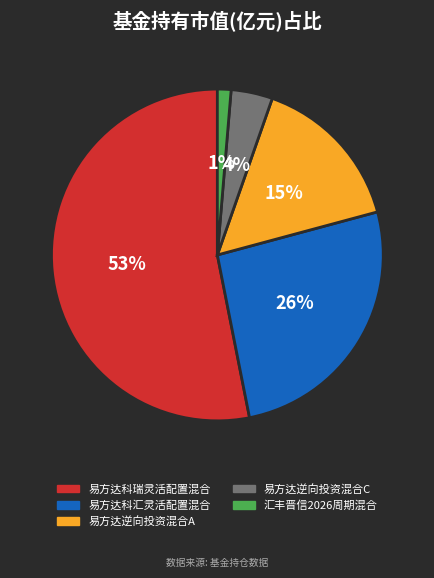

Combined, do 汇丰晋信2026周期混合 and 易方达逆向投资混合A account for over 50%?

No